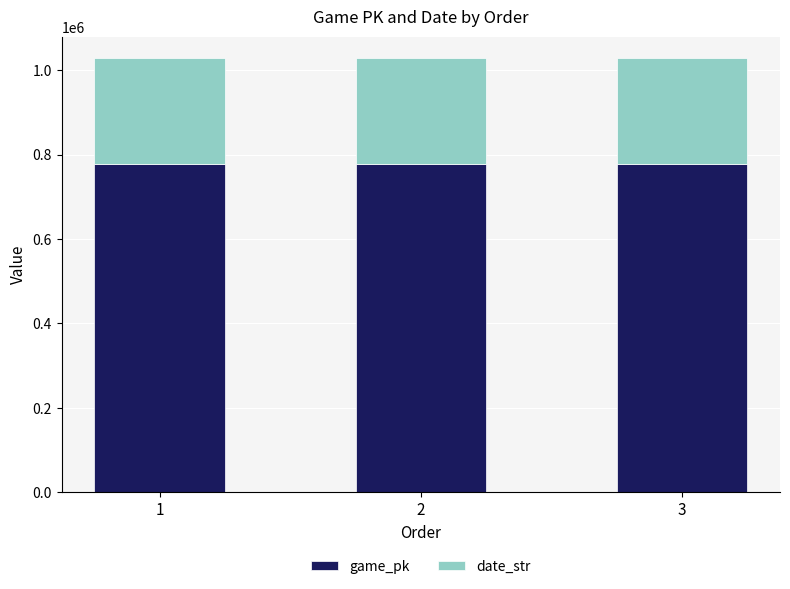

What is the total value across all series at 3?

1028030